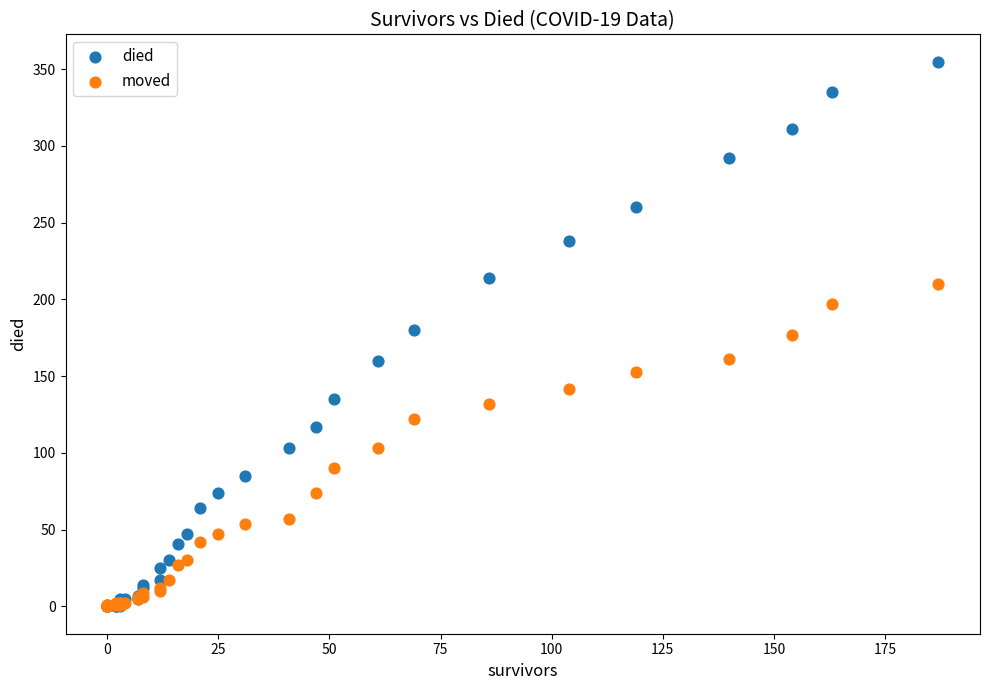

Which series has the largest Y range (max minus min)?

died